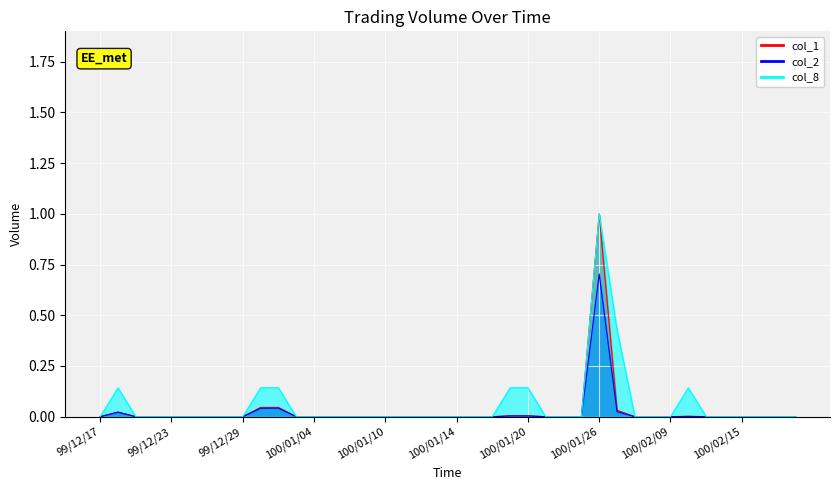

In col_2, how many points are higher than both neighbors (excluding endpoints)?

4